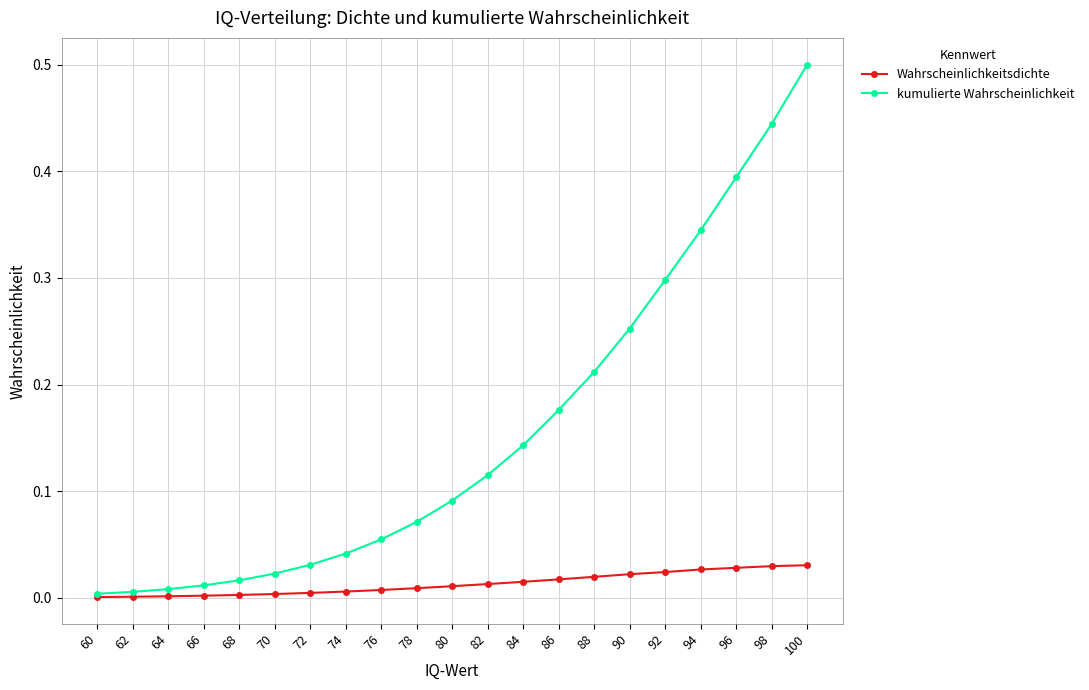

Is the value of Wahrscheinlichkeitsdichte at 80 greater than the value of kumulierte Wahrscheinlichkeit at 88?

No